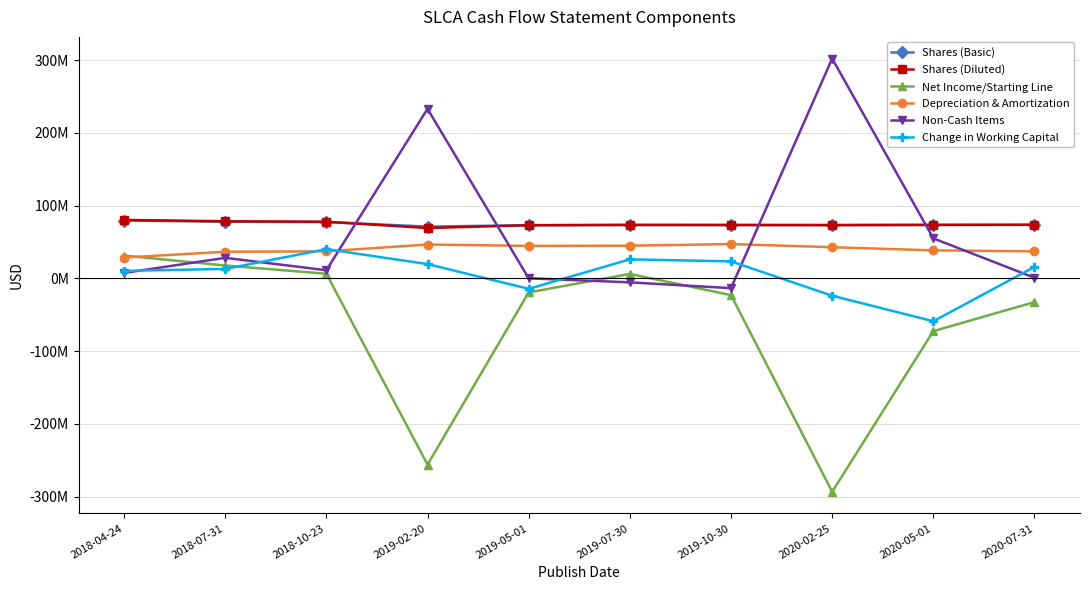

What are all the series names shown in the legend?

Shares (Basic), Shares (Diluted), Net Income/Starting Line, Depreciation & Amortization, Non-Cash Items, Change in Working Capital